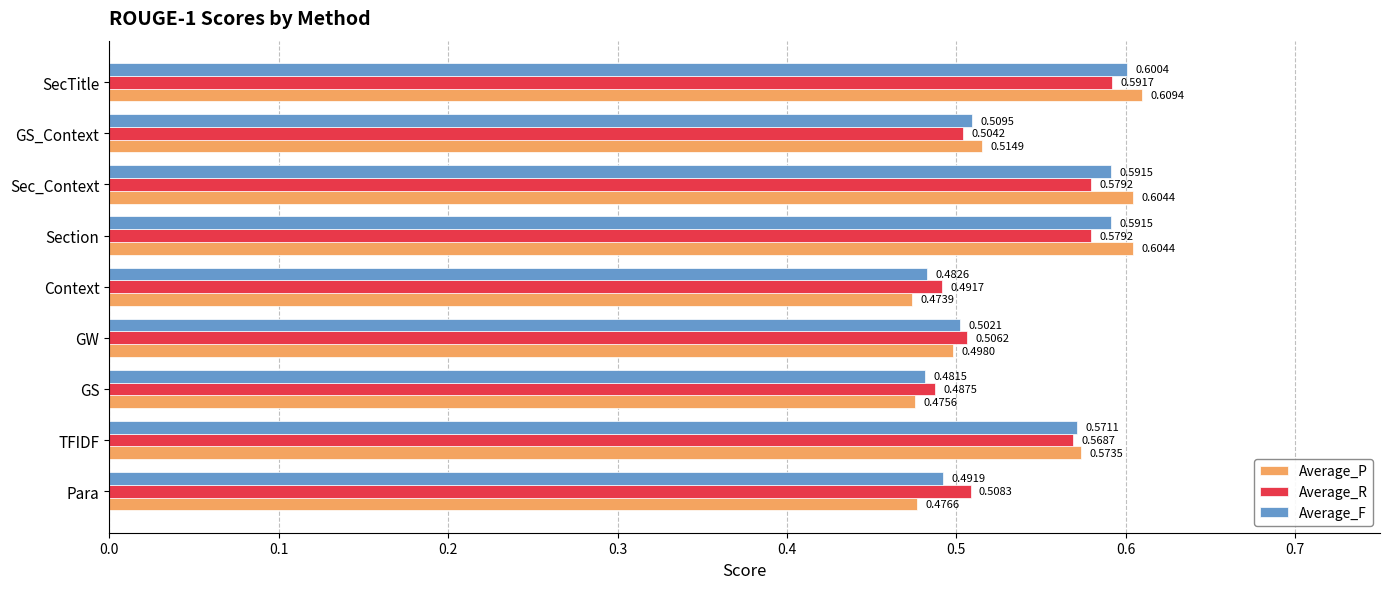

Which series has the widest spread of values?

Average_P